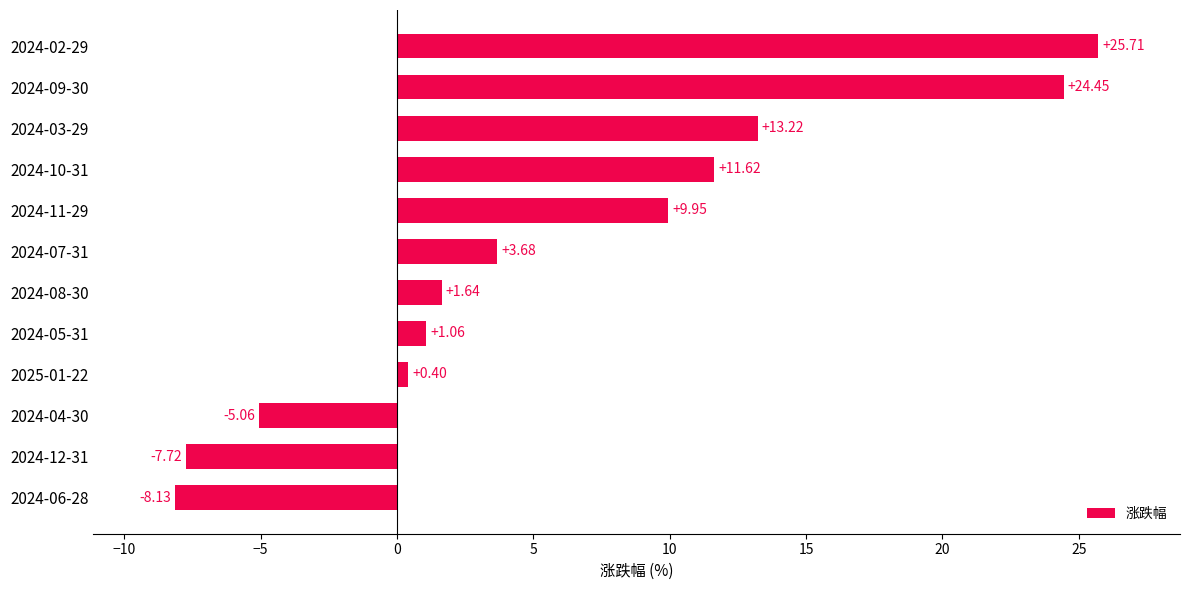

What is the sum of the values at 2024-11-29 and 2024-08-30?

11.6